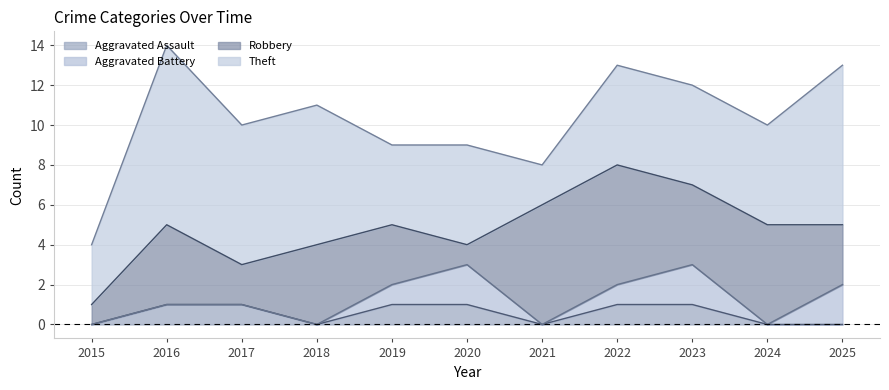

Reading left to right, what are all the values shown in this chart?

Aggravated Assault: 0	1	1	0	1	1	0	1	1	0	0
Aggravated Battery: 0	0	0	0	1	2	0	1	2	0	2
Robbery: 1	4	2	4	3	1	6	6	4	5	3
Theft: 3	9	7	7	4	5	2	5	5	5	8